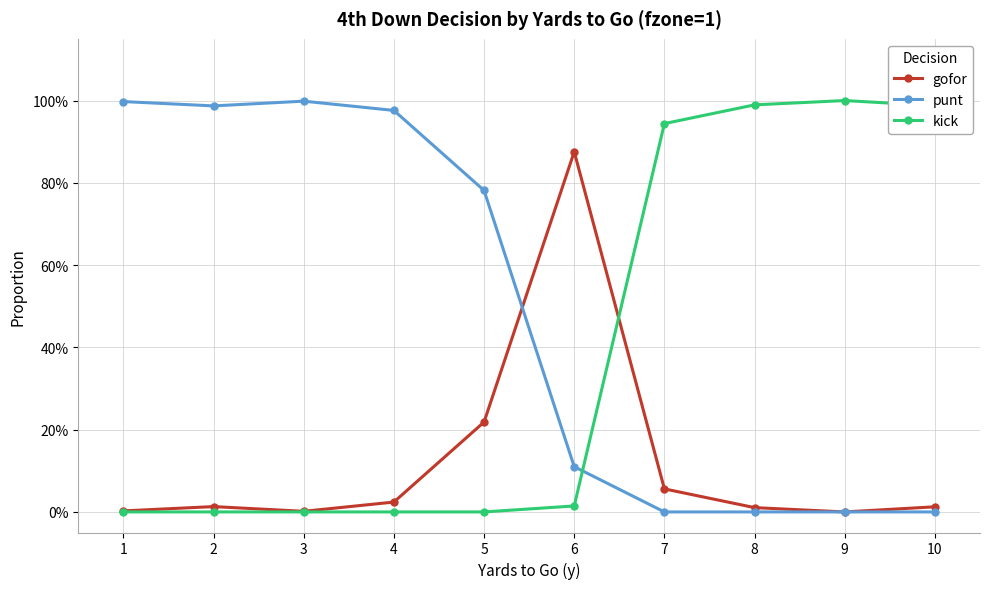

Is this an area chart (filled region under the line)?

No